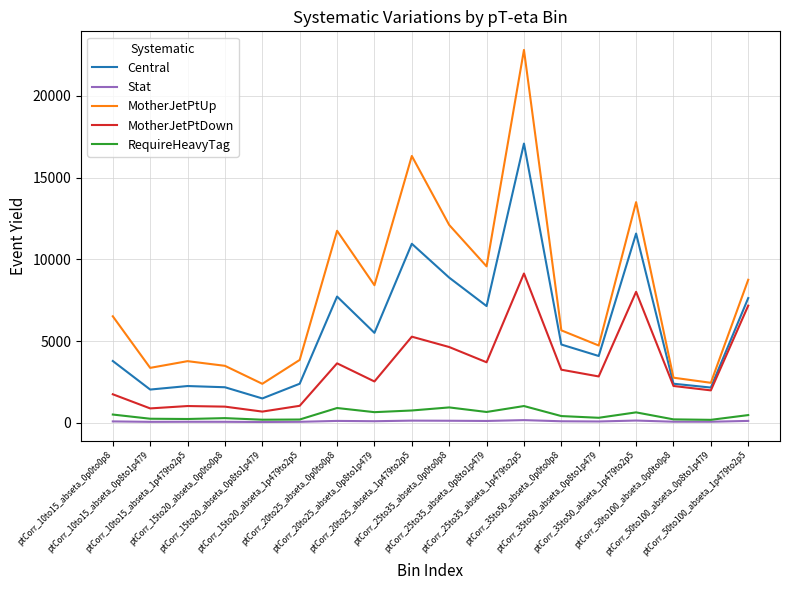

Does the chart display data point markers on the line(s)?

No